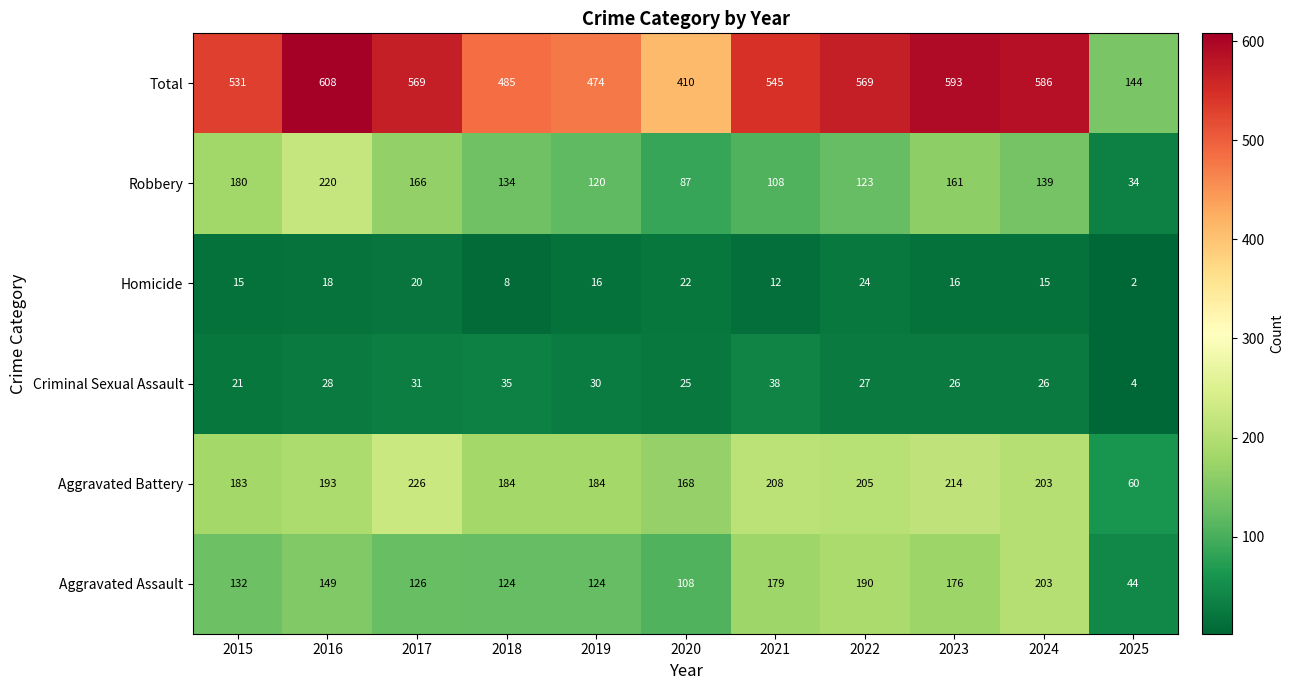

Count the number of categories in the chart.

11